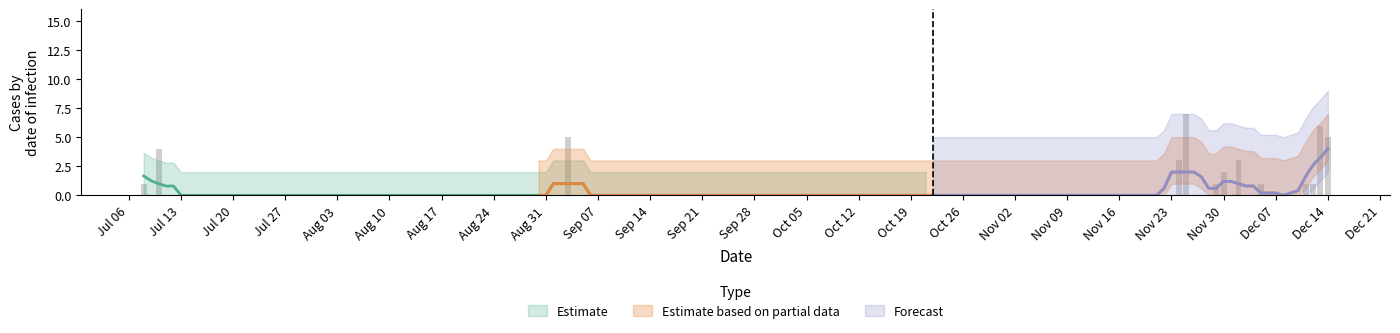

At how many categories does at least one series exceed 3?

1